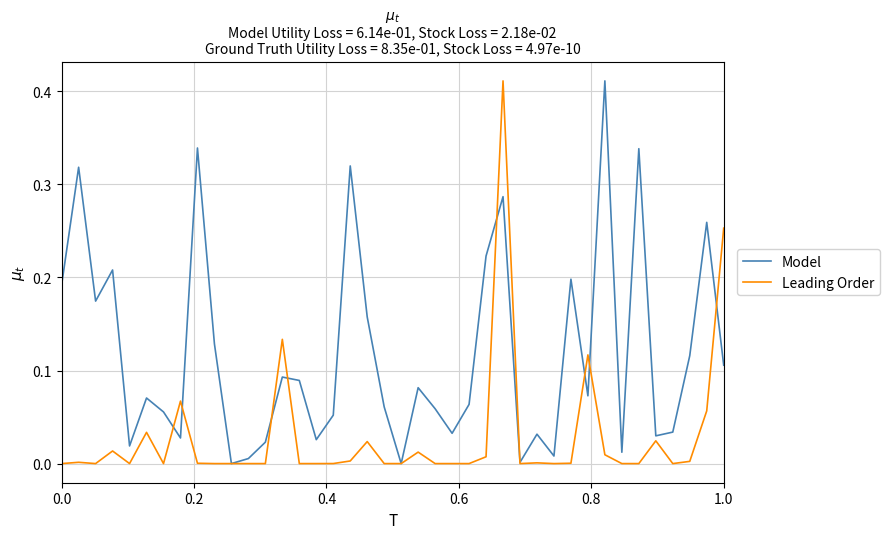

Rank the series by their average value, from lowest to highest.

Leading Order, Model